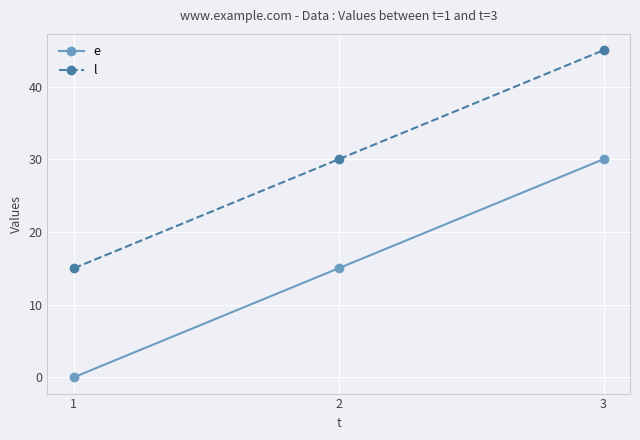

What is the difference between the second highest and minimum values in the l series?

15